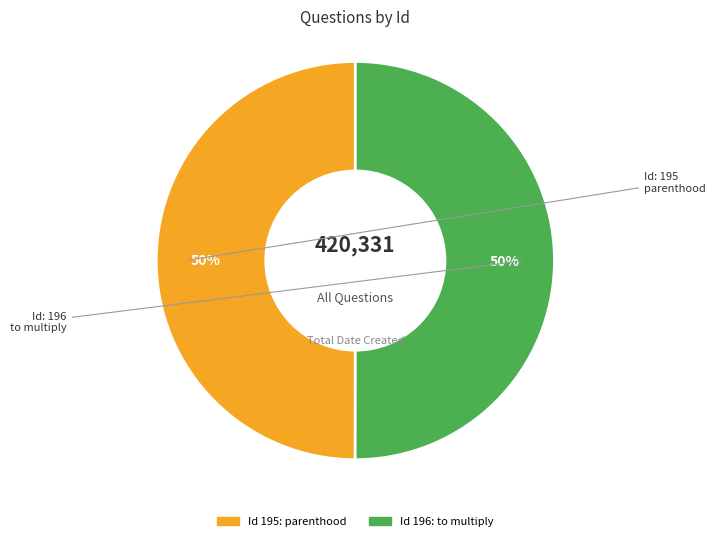

To the nearest percent, what is the average slice percentage?

50%